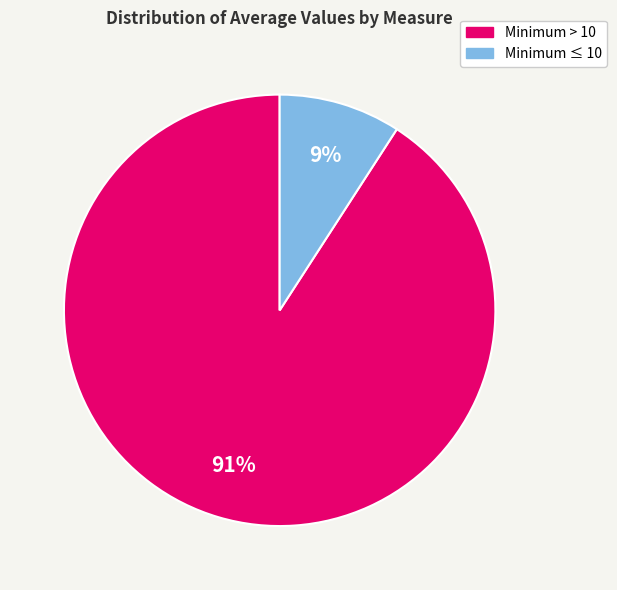

Count the number of slices in the pie.

2